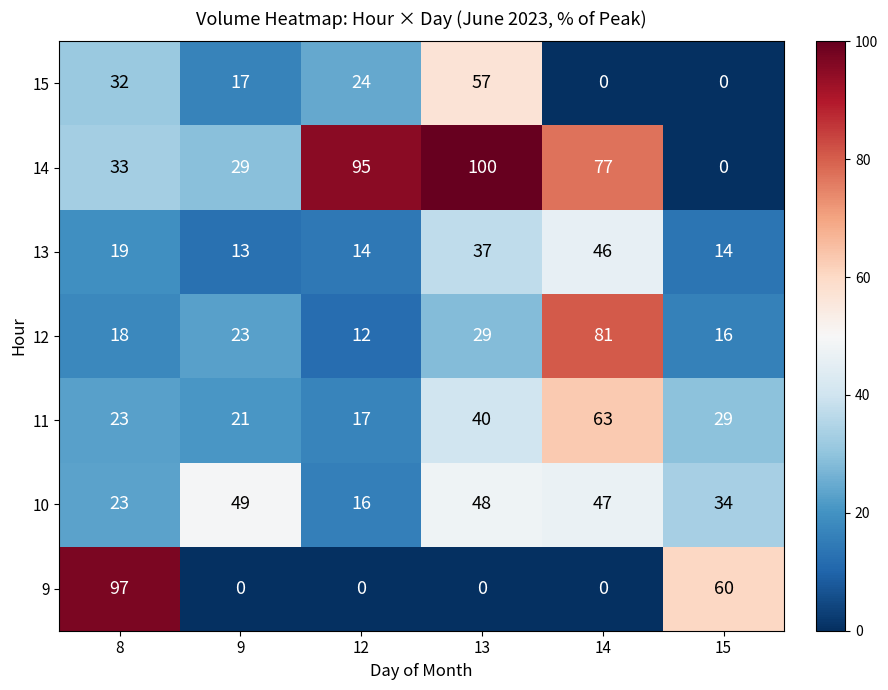

What is the sum of all 14 values?

334